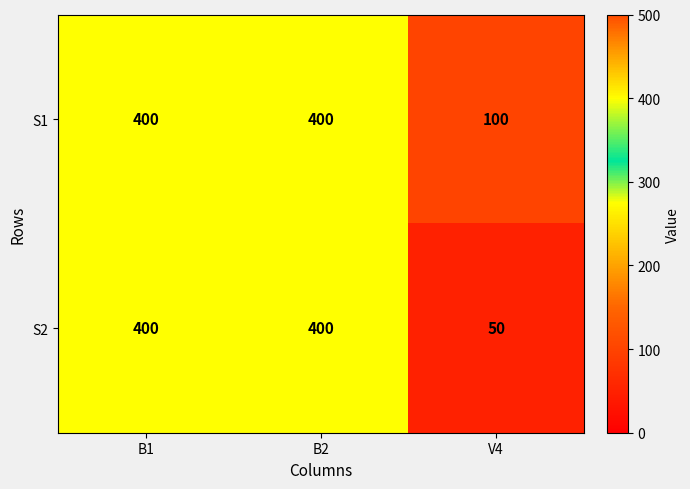

What is the greatest value displayed?

400